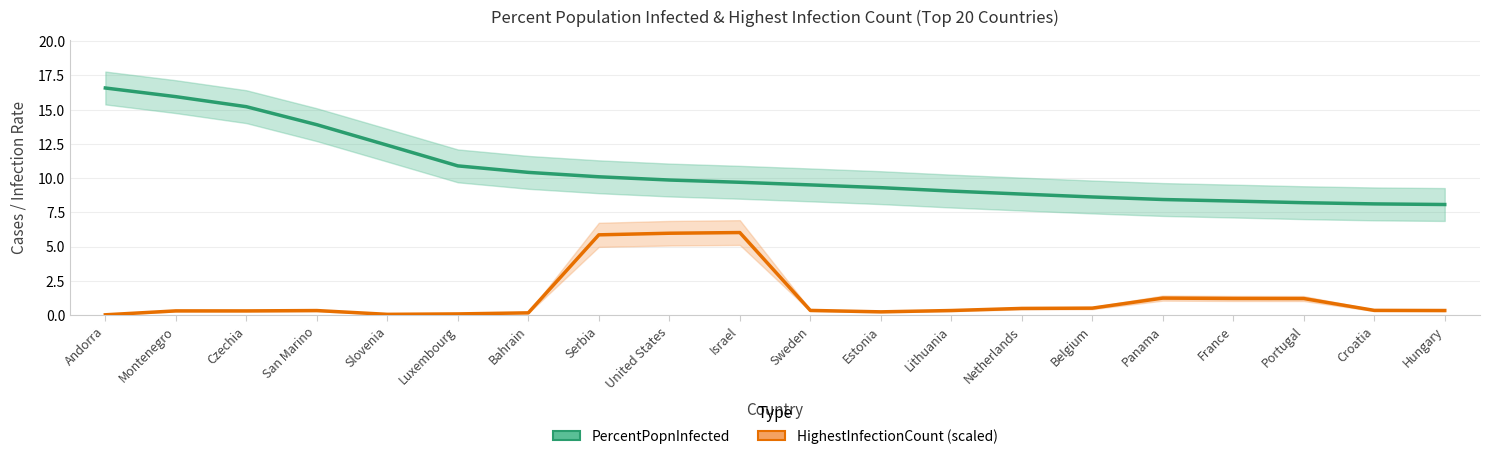

Read the PercentPopnInfected value at Sweden.

9.5